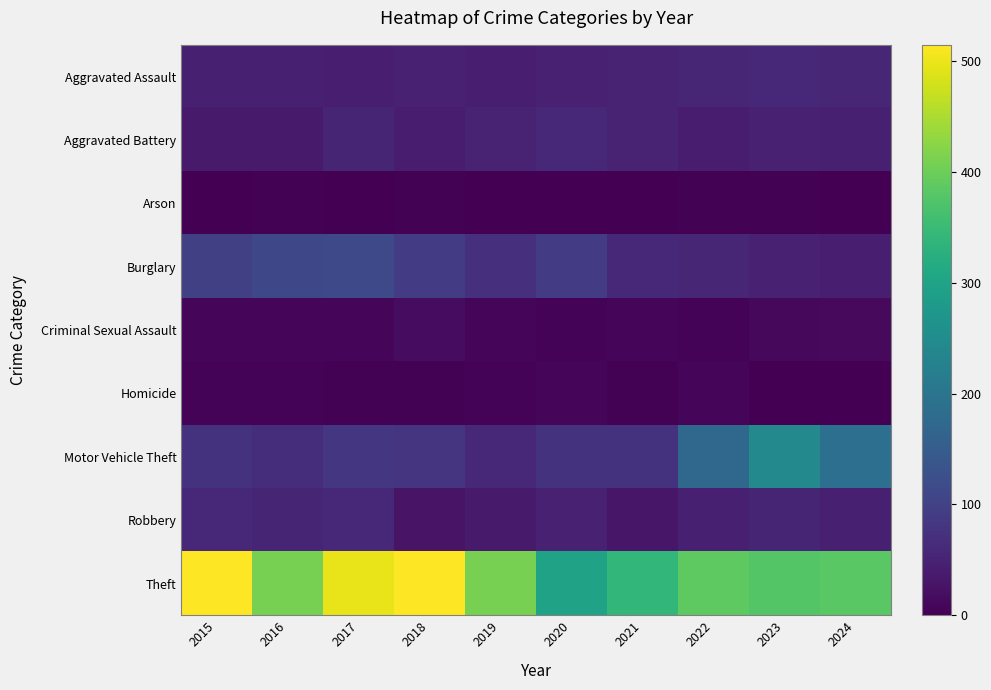

Which series has the largest total across all categories?

Theft